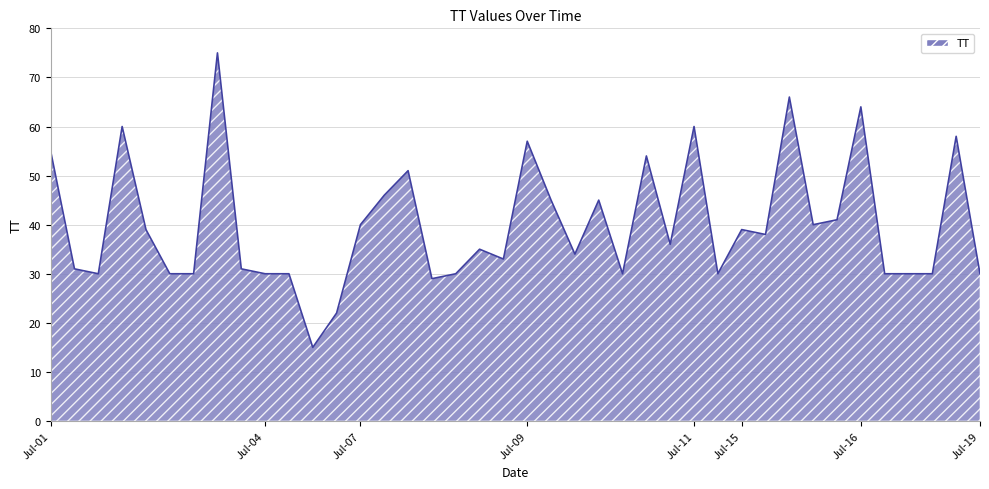

How many distinct data groups are displayed?

1